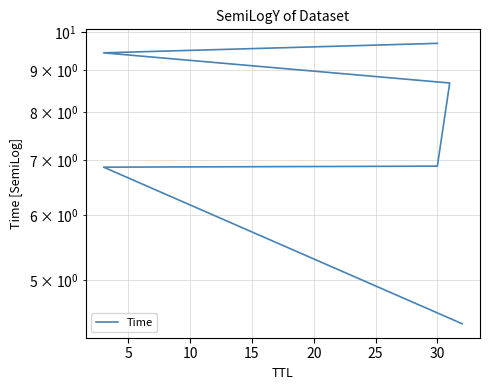

What is the change in value from 0 to 10?

+2.5